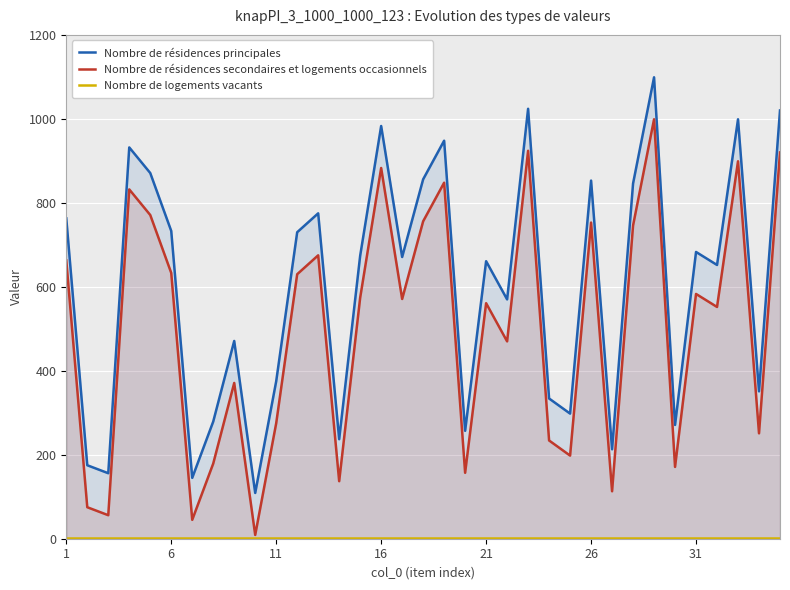

True or false: Nombre de résidences principales and Nombre de résidences secondaires et logements occasionnels intersect in this chart.

False